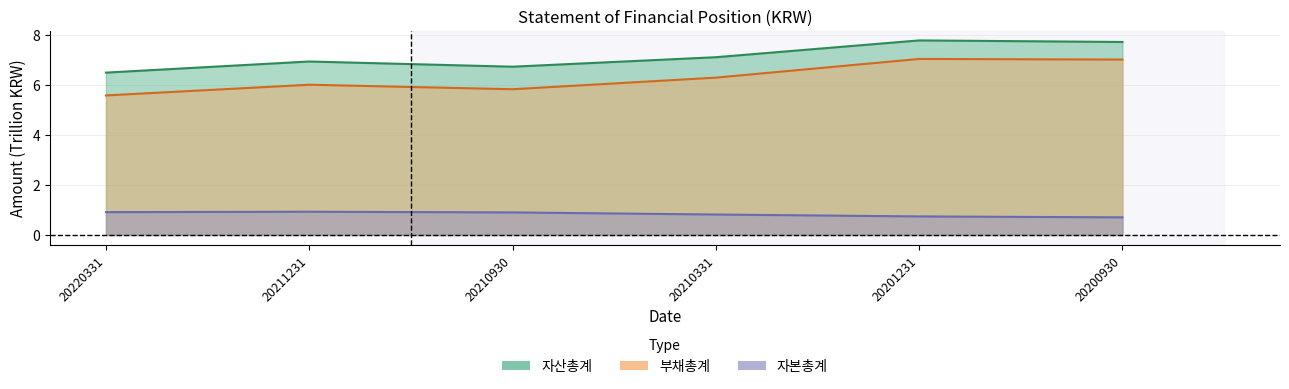

Which label corresponds to the largest value in the chart?

20201231